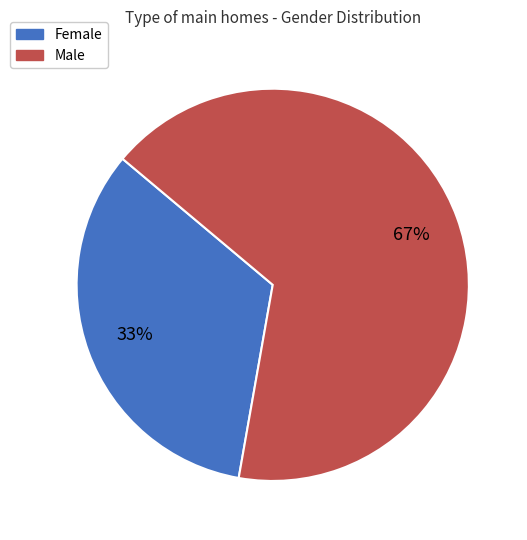

Count the number of slices in the pie.

2